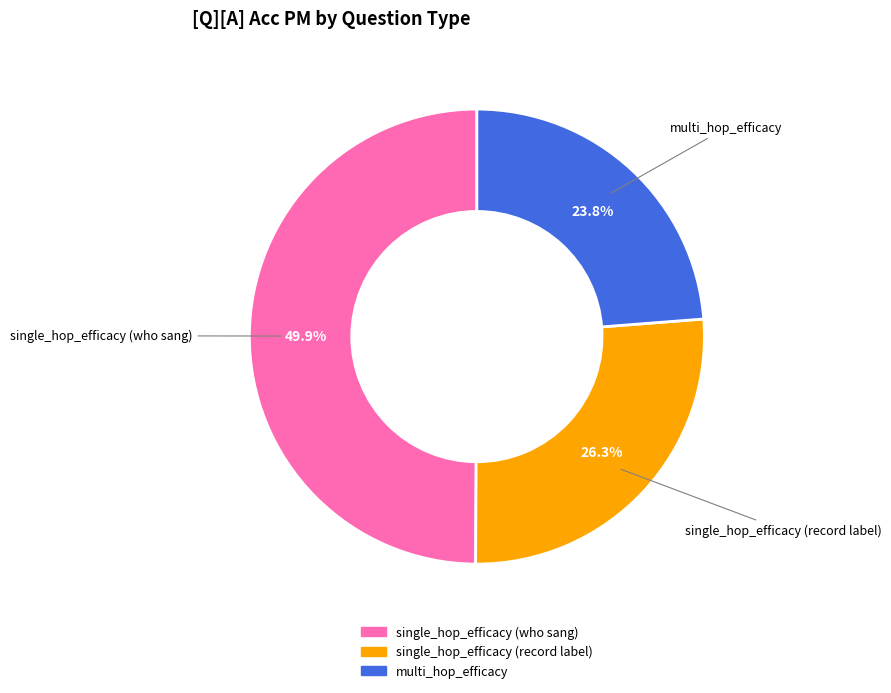

Does multi_hop_efficacy represent more than half of the total?

No